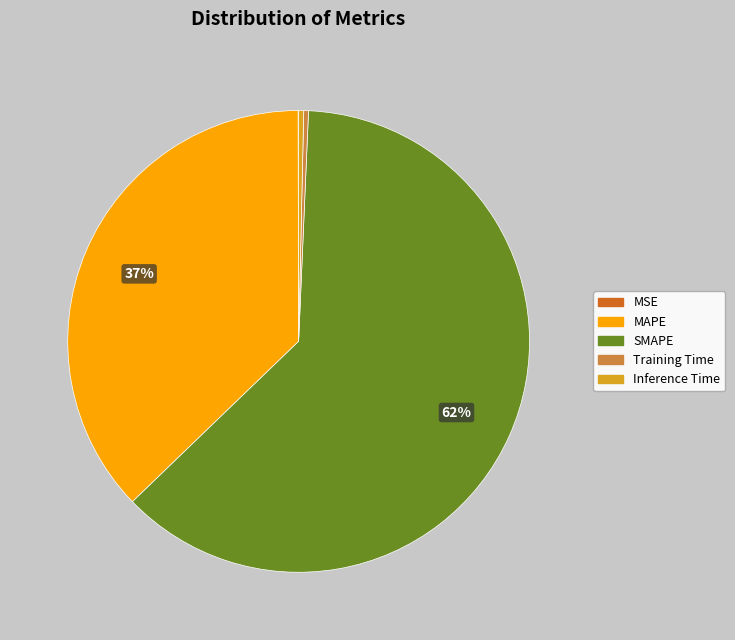

What is the majority slice?

SMAPE